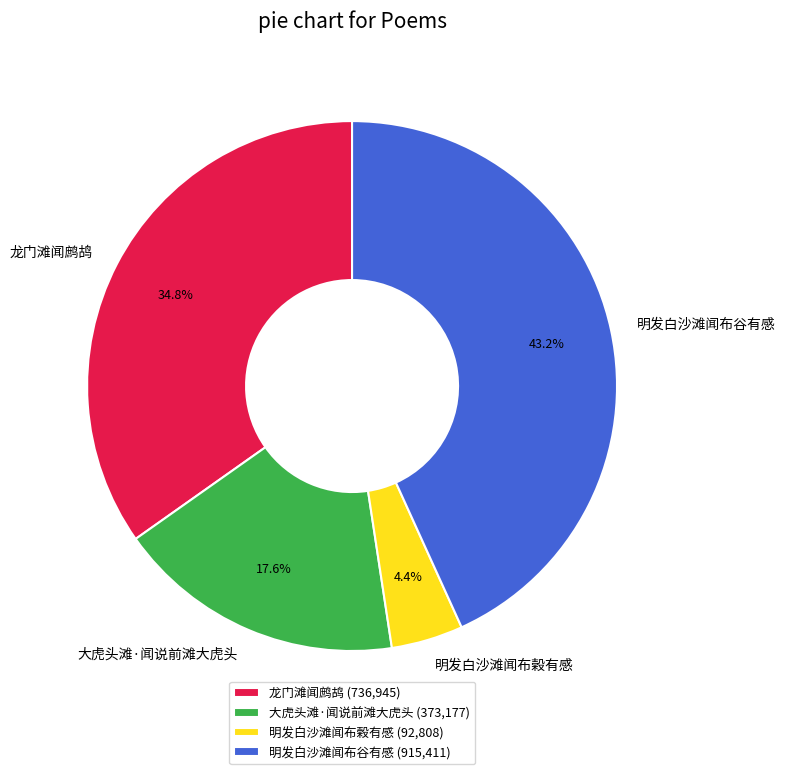

Is the sum of 明发白沙滩闻布谷有感 and 大虎头滩·闻说前滩大虎头 greater than half?

Yes